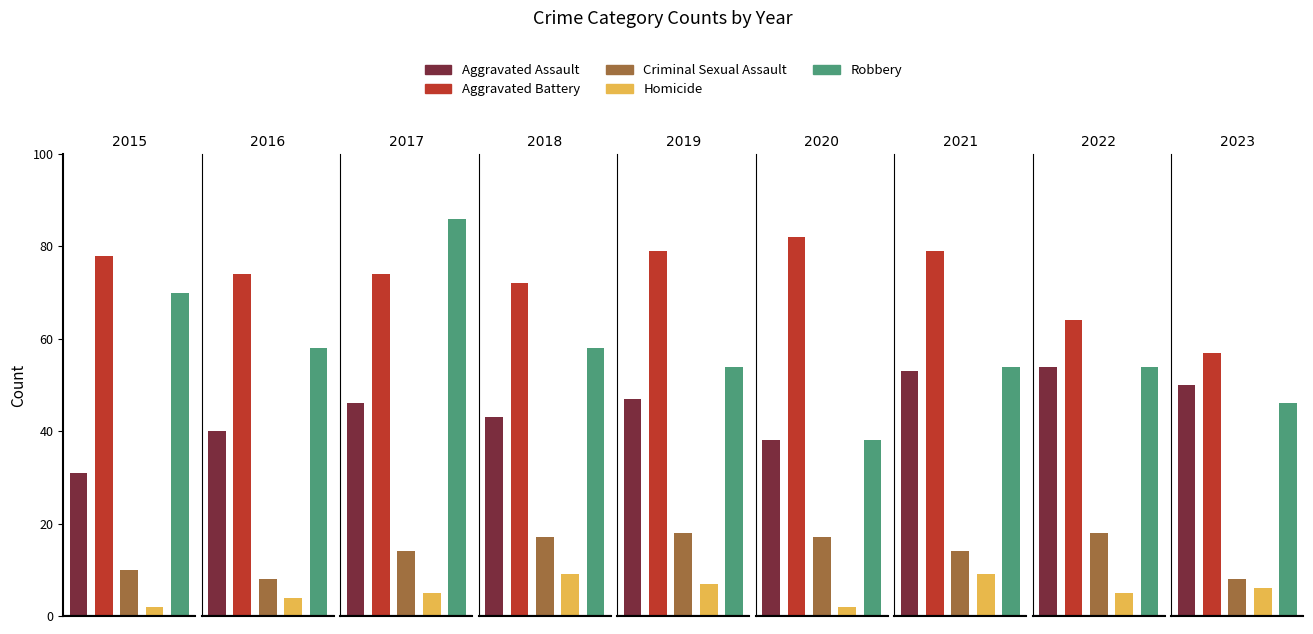

What is the value of the Aggravated Battery bar at the 5th from the left?

79